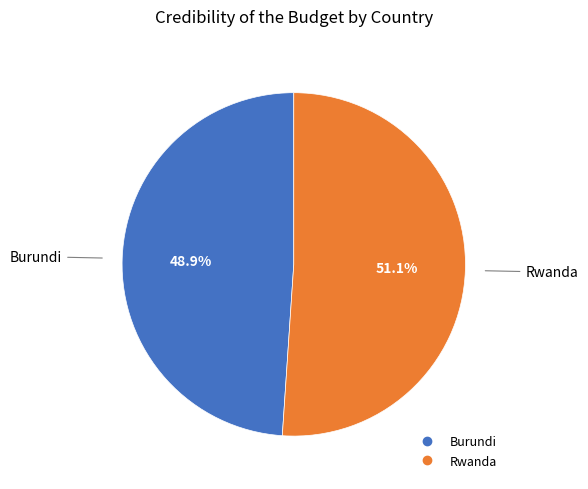

To the nearest percent, what is the average slice percentage?

50%